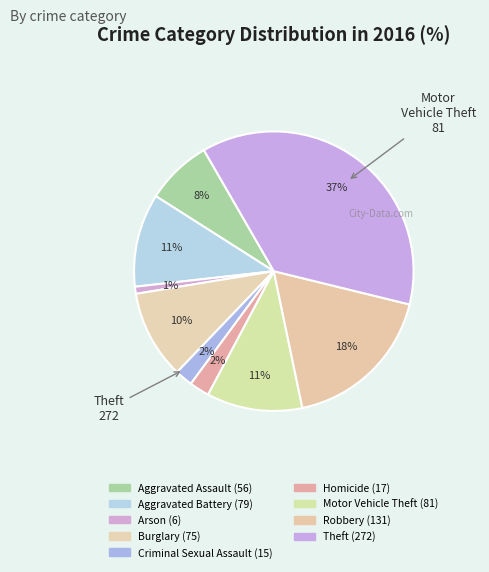

Count the number of slices in the pie.

9